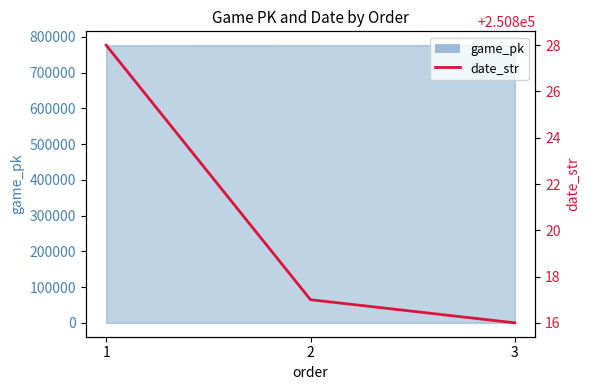

What is the difference between the second highest and minimum values?

1